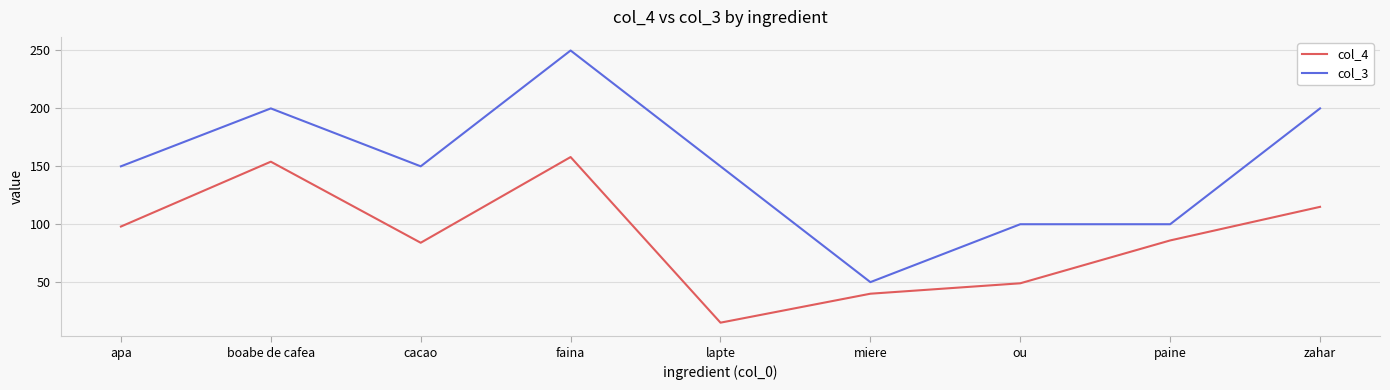

Count the number of data series in this chart.

2